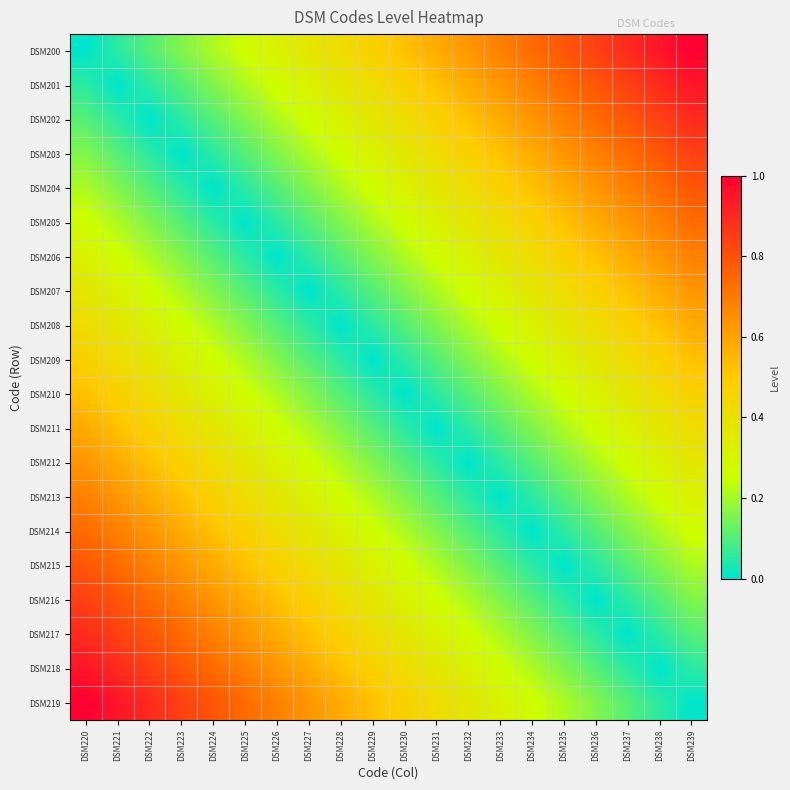

What is the total value across all series at DSM223?

7.5